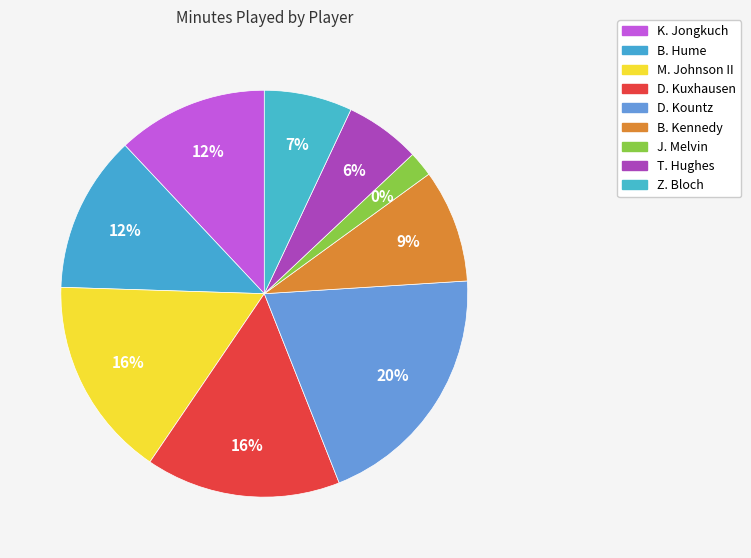

To the nearest percent, what is the difference between the T. Hughes and D. Kuxhausen slice percentages?

10%